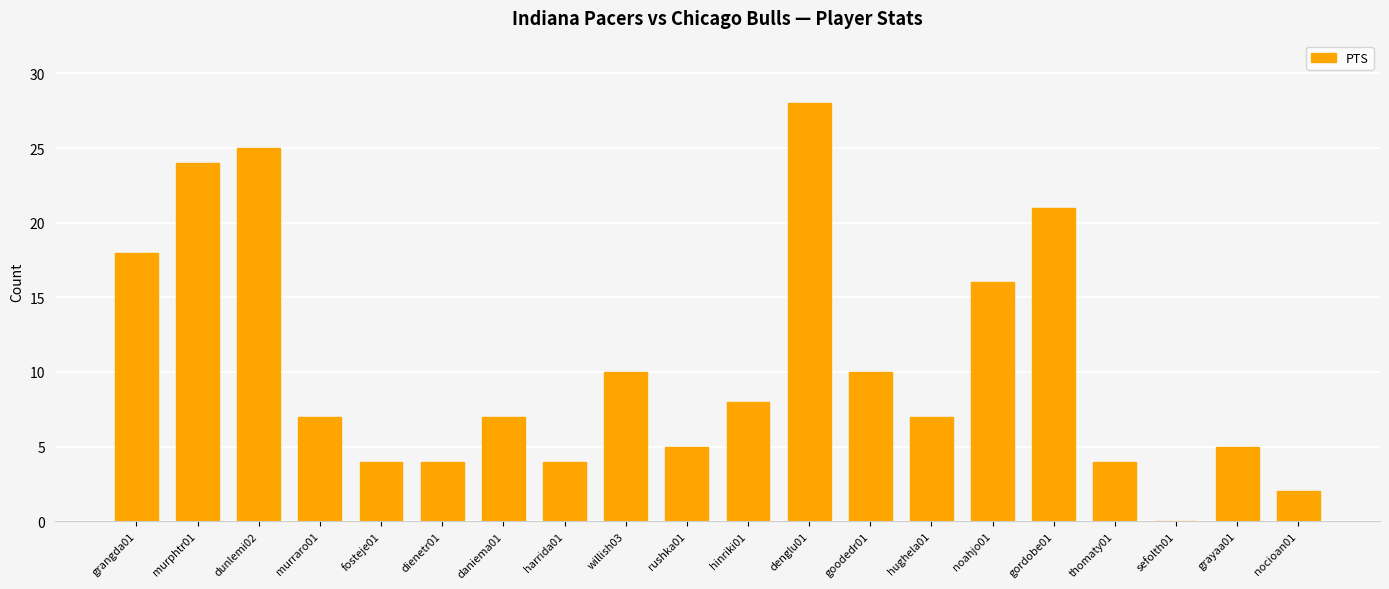

Does the chart contain stacked bars?

No